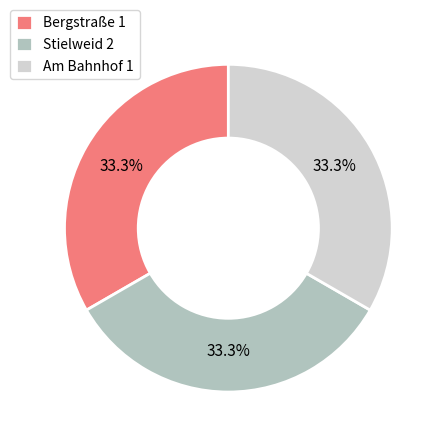

To the nearest percent, what percentage of the pie is Stielweid 2?

33%